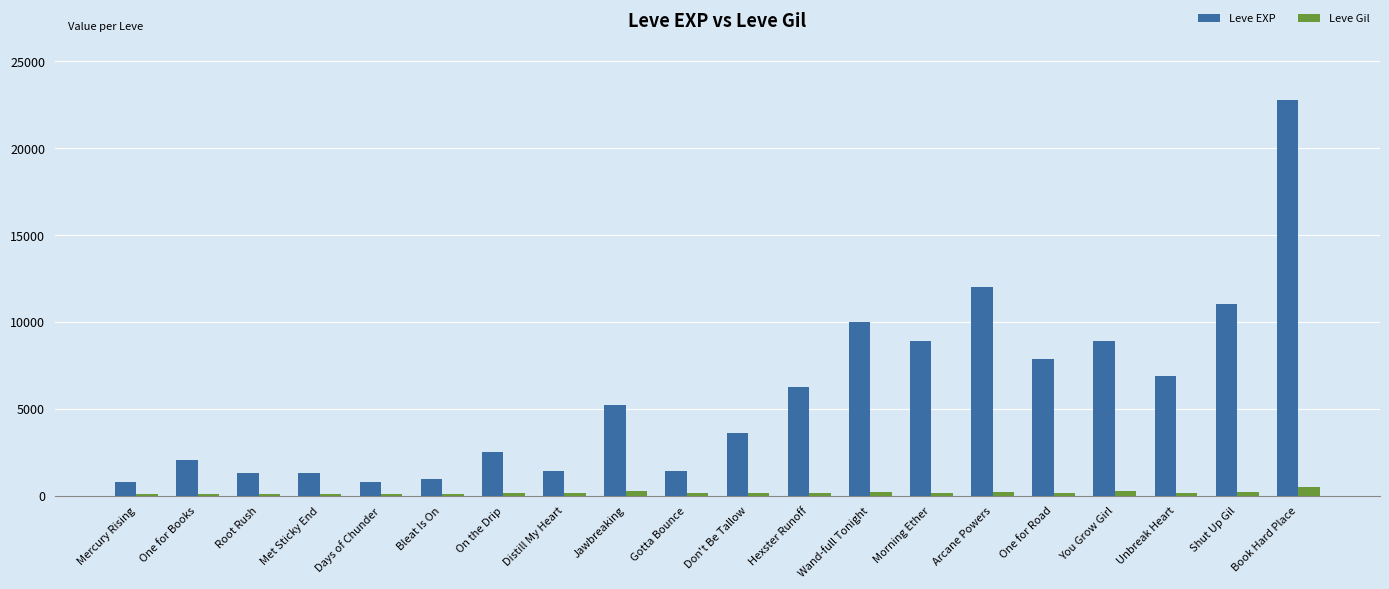

Rank the series at Book Hard Place from highest to lowest value.

Leve EXP, Leve Gil